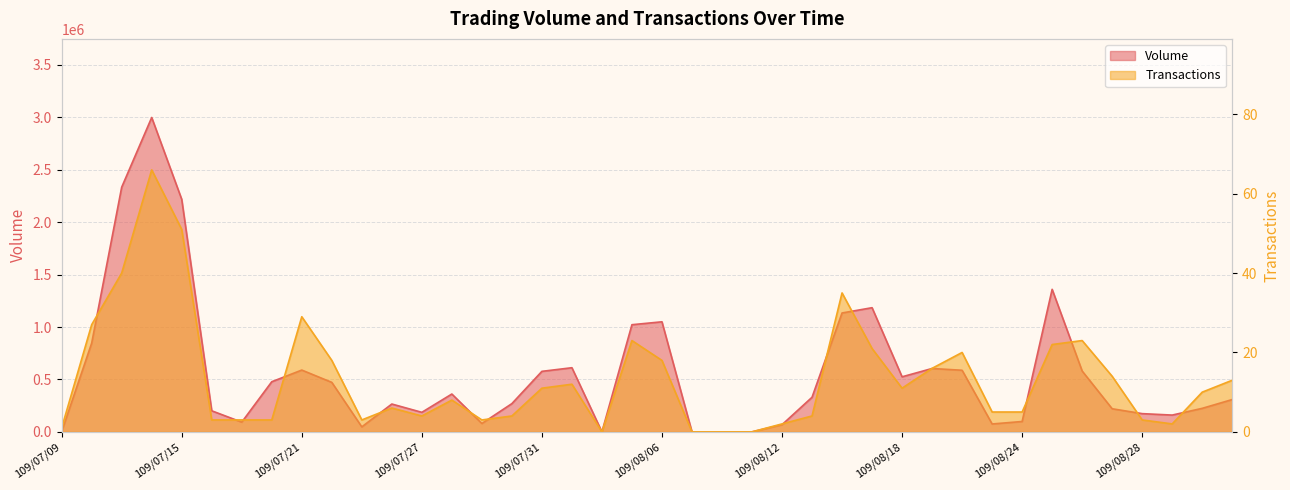

Reading left to right, list all the values displayed in this chart.

Volume: 2820	846020	2333620	2998440	2217990	200880	92560	478020	589290	471960	47500	265410	186230	360810	79600	269300	577060	611660	0	1021930	1049650	0	0	0	68100	329840	1133820	1184150	525040	604240	587460	75100	98760	1359440	580240	220240	173730	160000	224230	308220
Transactions: 1	27	40	66	51	3	3	3	29	18	3	6	4	8	3	4	11	12	0	23	18	0	0	0	2	4	35	21	11	16	20	5	5	22	23	14	3	2	10	13